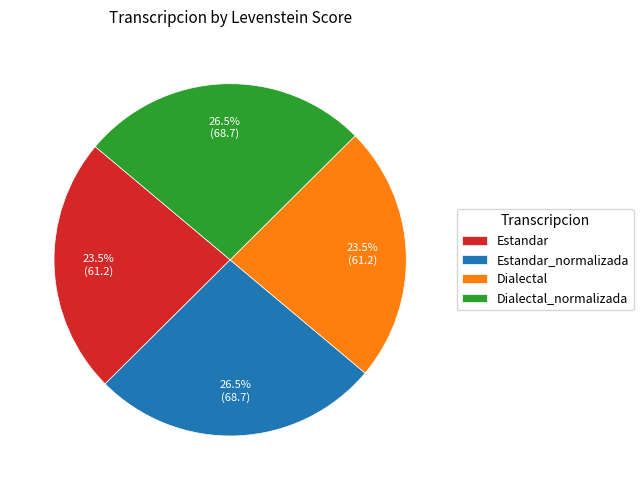

What portion of the pie excludes Estandar?

76.5%